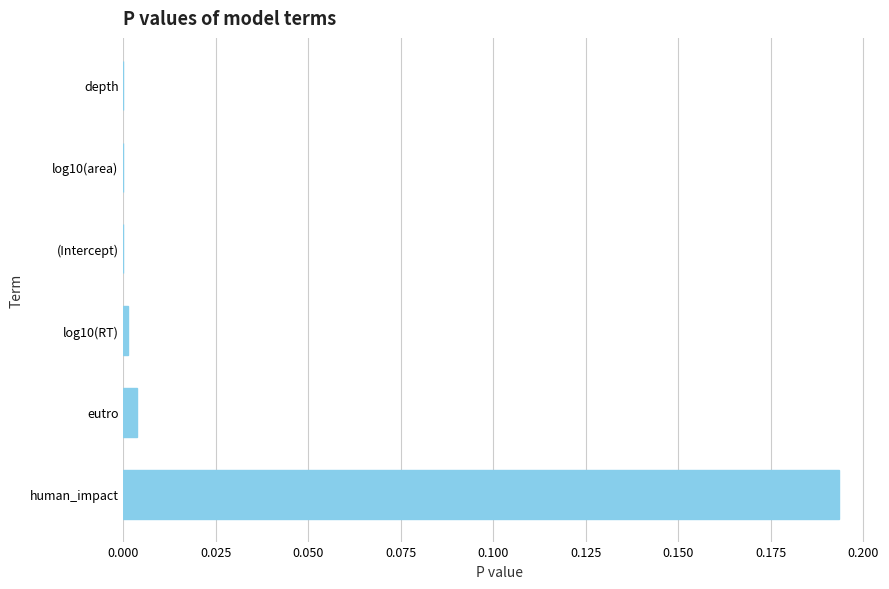

Between eutro and human_impact, which is larger?

human_impact